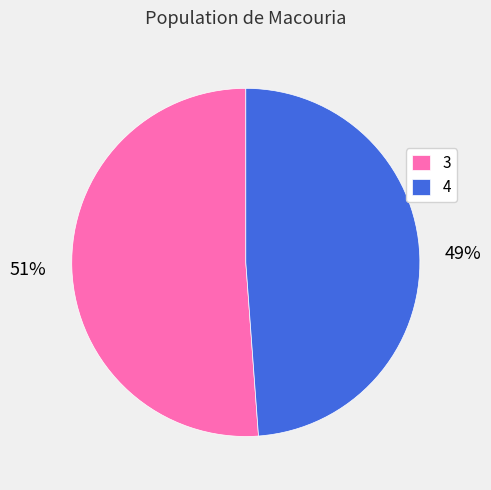

Which slice is the smallest?

4